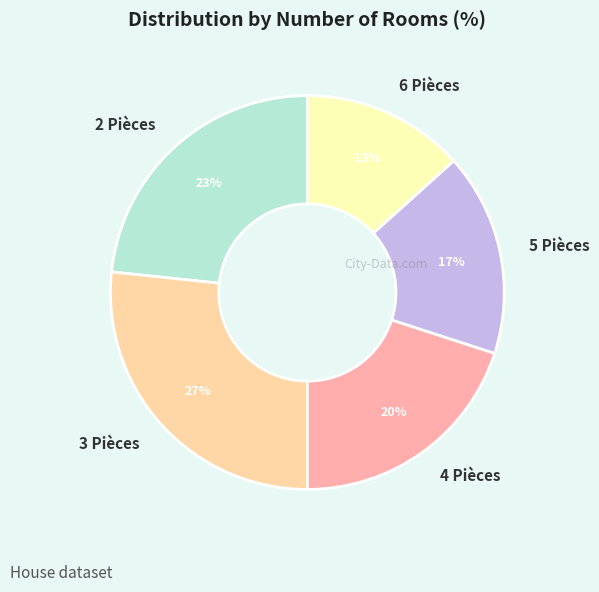

What is the smallest slice in the pie chart?

6 Pièces